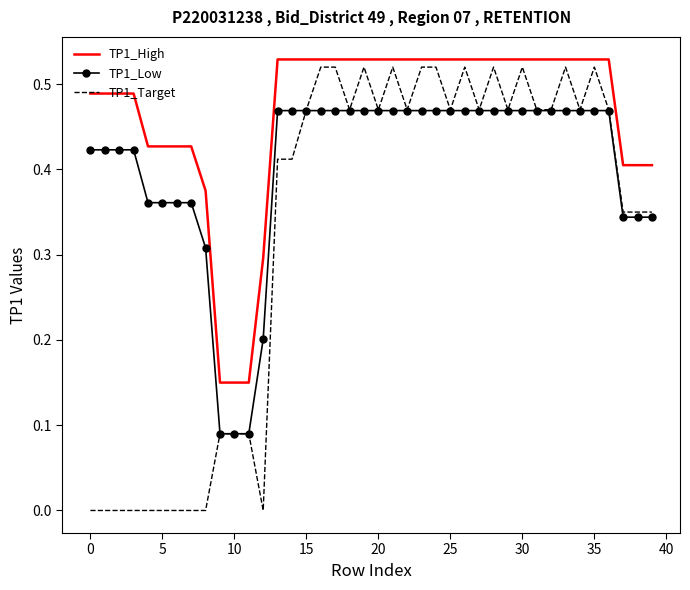

Which series has the largest range (max minus min)?

TP1_Target